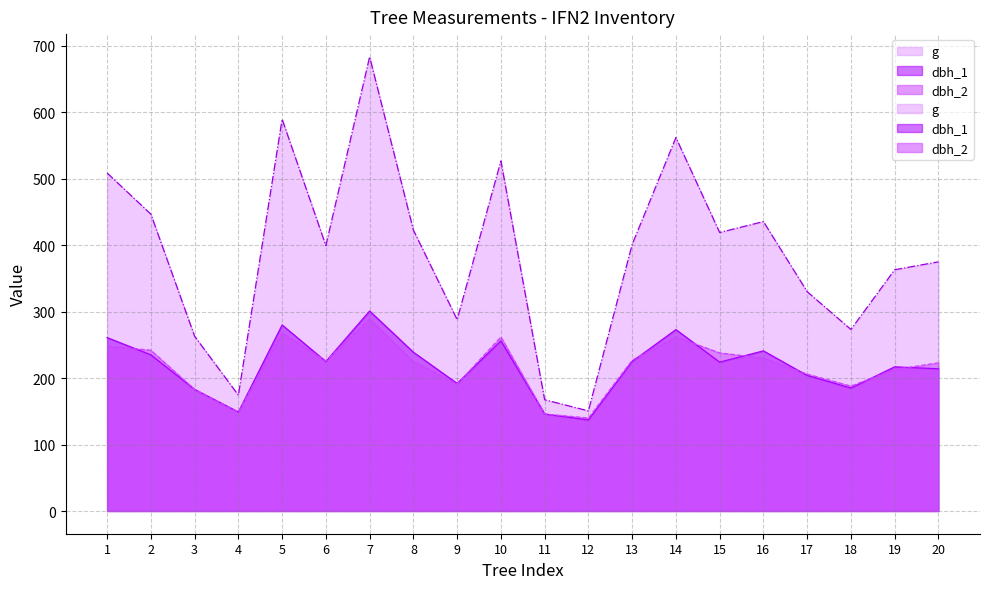

Between 15 and 16, which series saw the biggest shift?

dbh_1